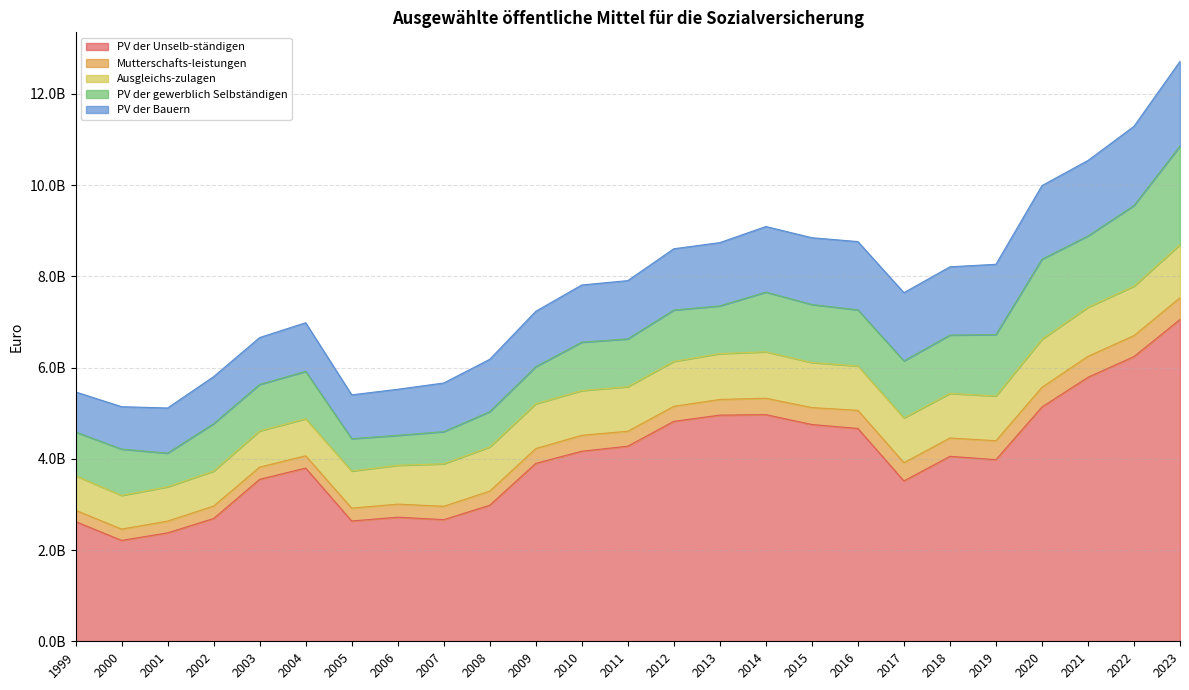

Does the chart display data point markers on the line(s)?

No